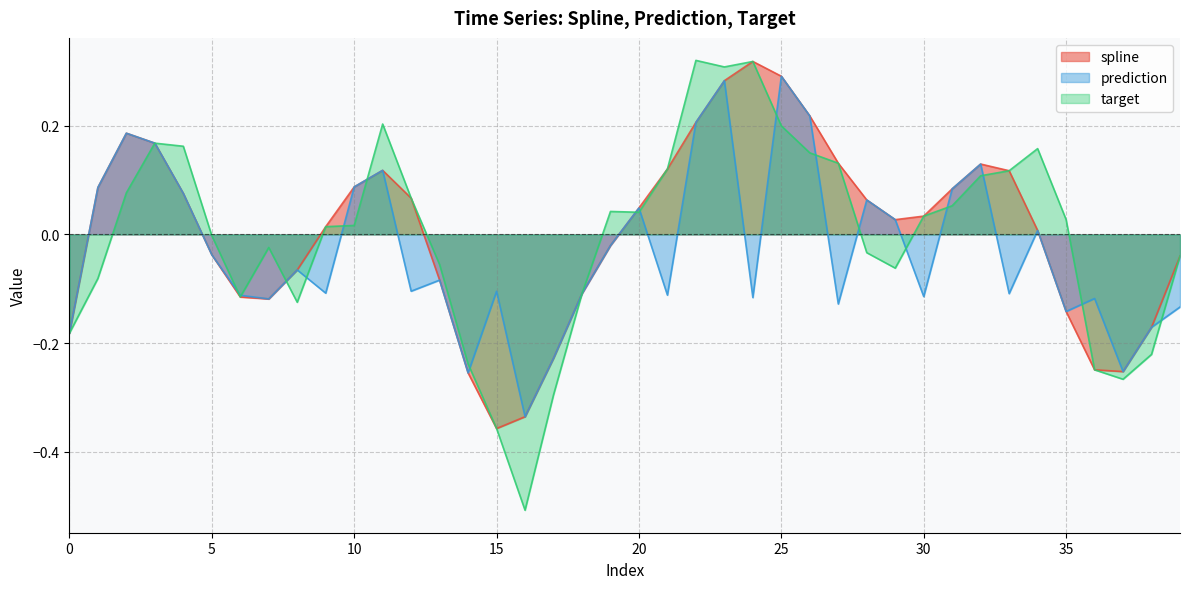

Where do target and spline first cross each other?

7 and 8